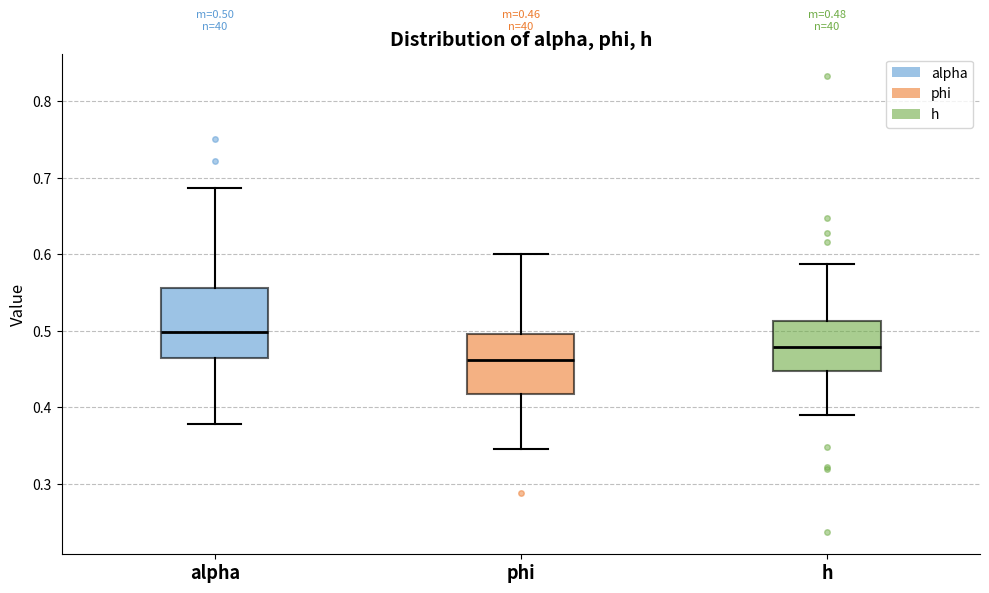

Which box's median line is the lowest?

phi